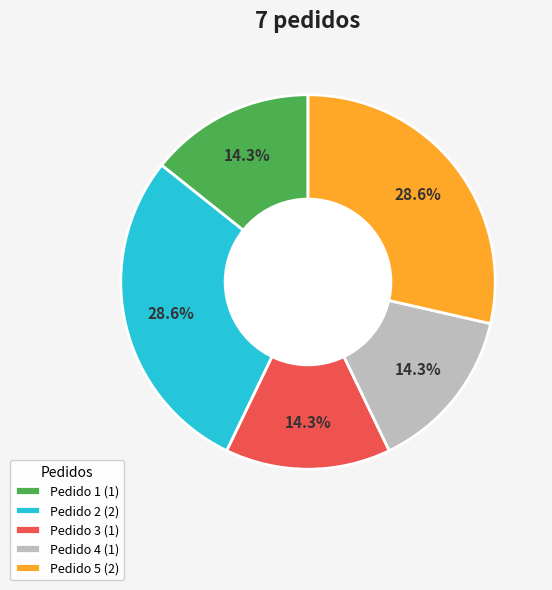

How much of the chart is everything except Pedido 3?

85.7%